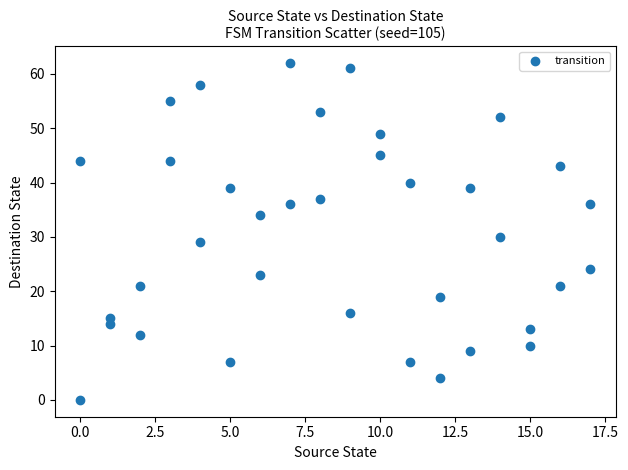

What is the range of X values (max minus min)?

17